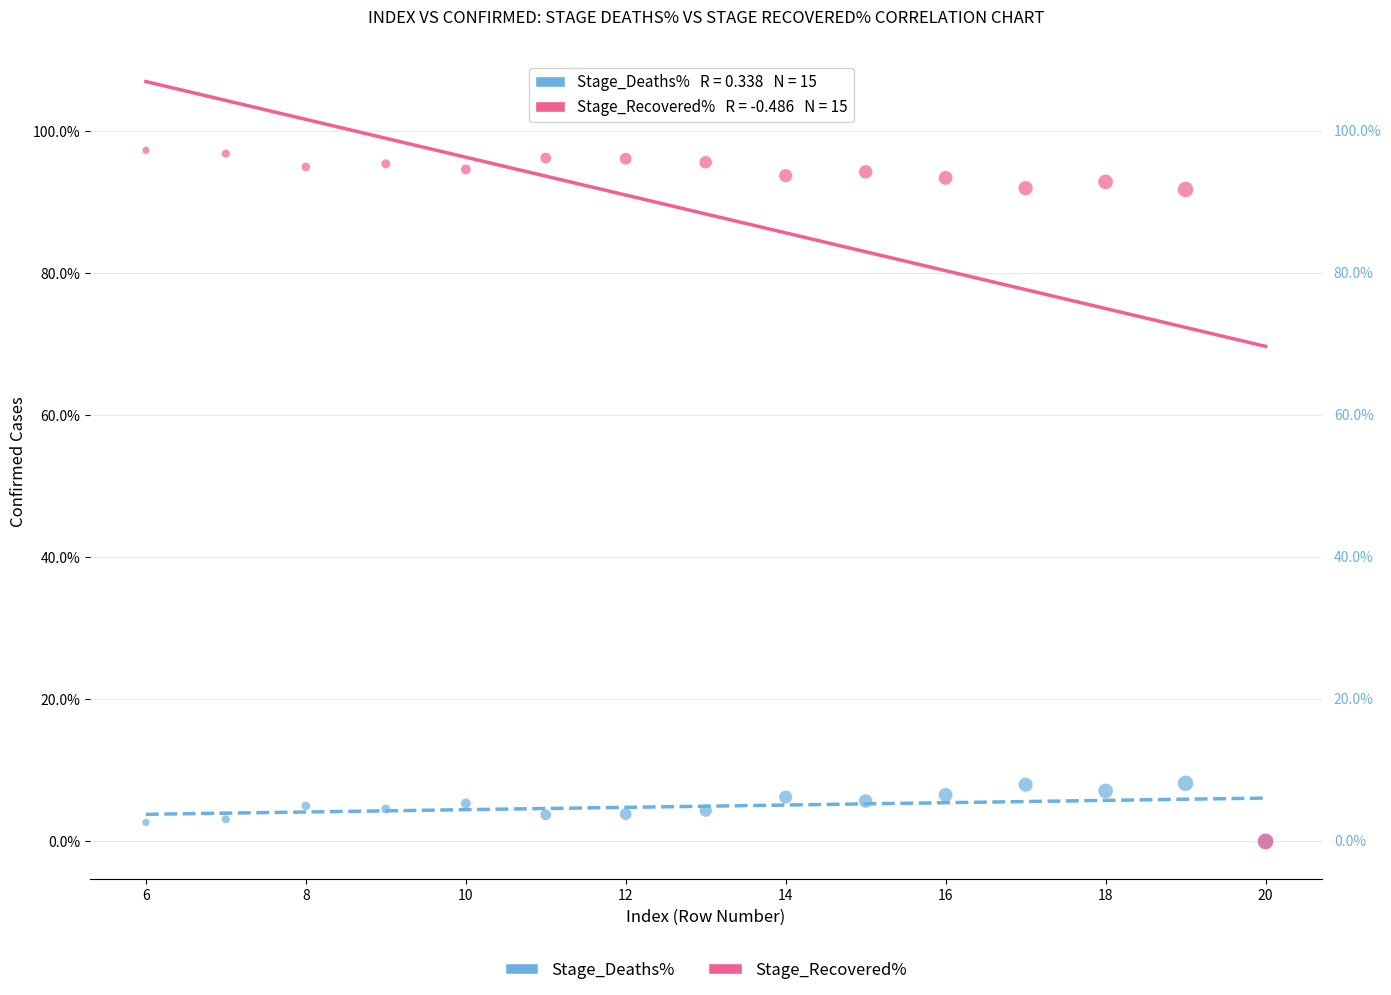

What are all the series names shown in the legend?

Stage_Deaths%, Stage_Recovered%